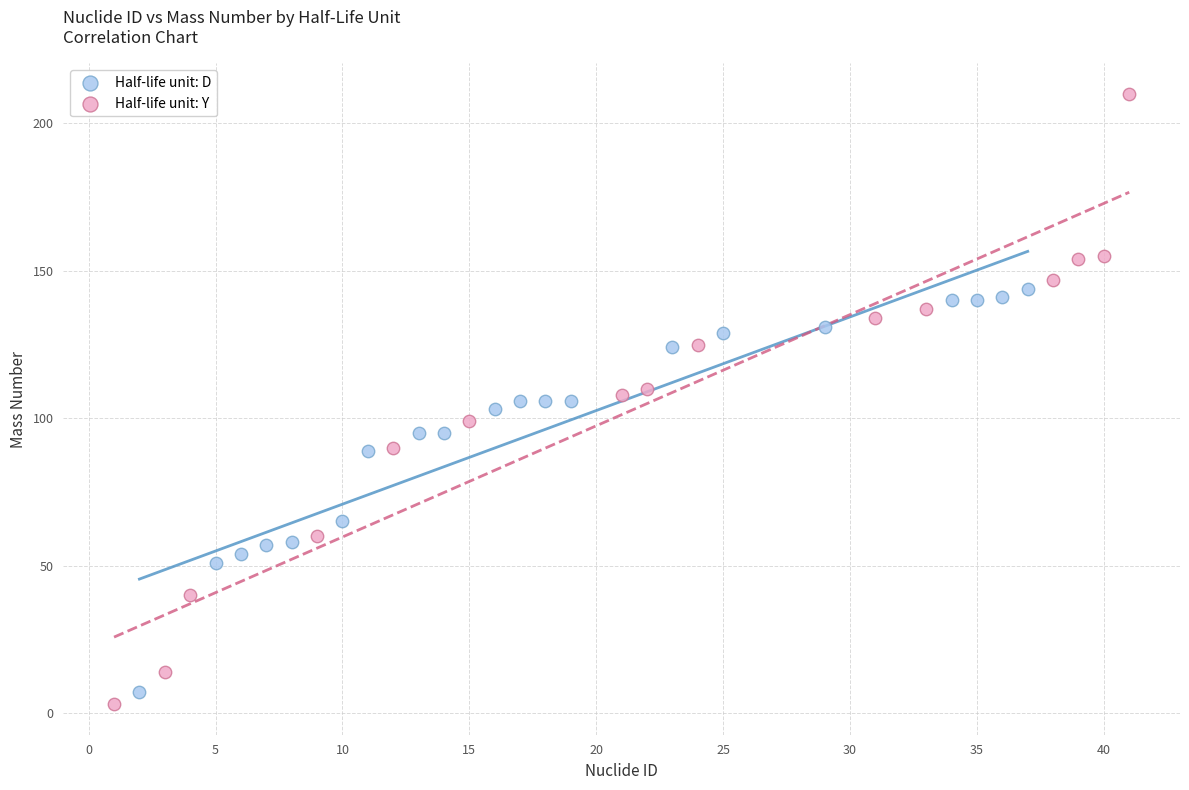

Which series has the largest Y range (max minus min)?

Half-life unit: Y